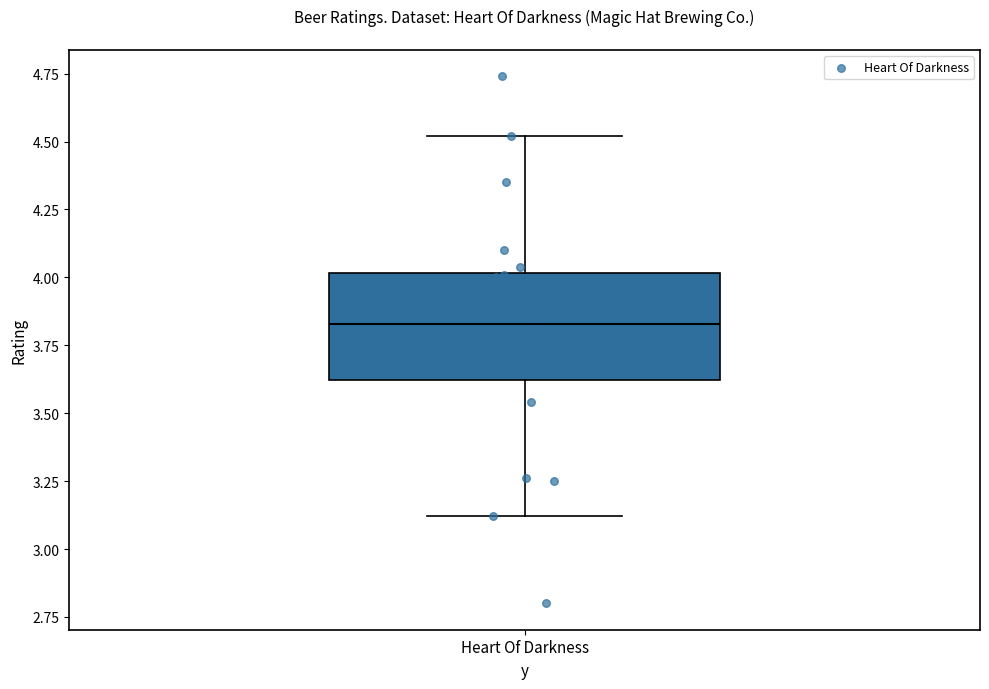

Transcribe this box plot: give where the median line is, the range the box spans, and where the two whiskers end, as read against the y-axis. The values are not printed on the chart, so give them approximately, as read against the axis.

median 3.85, box 3.60 to 4.00, whiskers 3.10 to 4.50